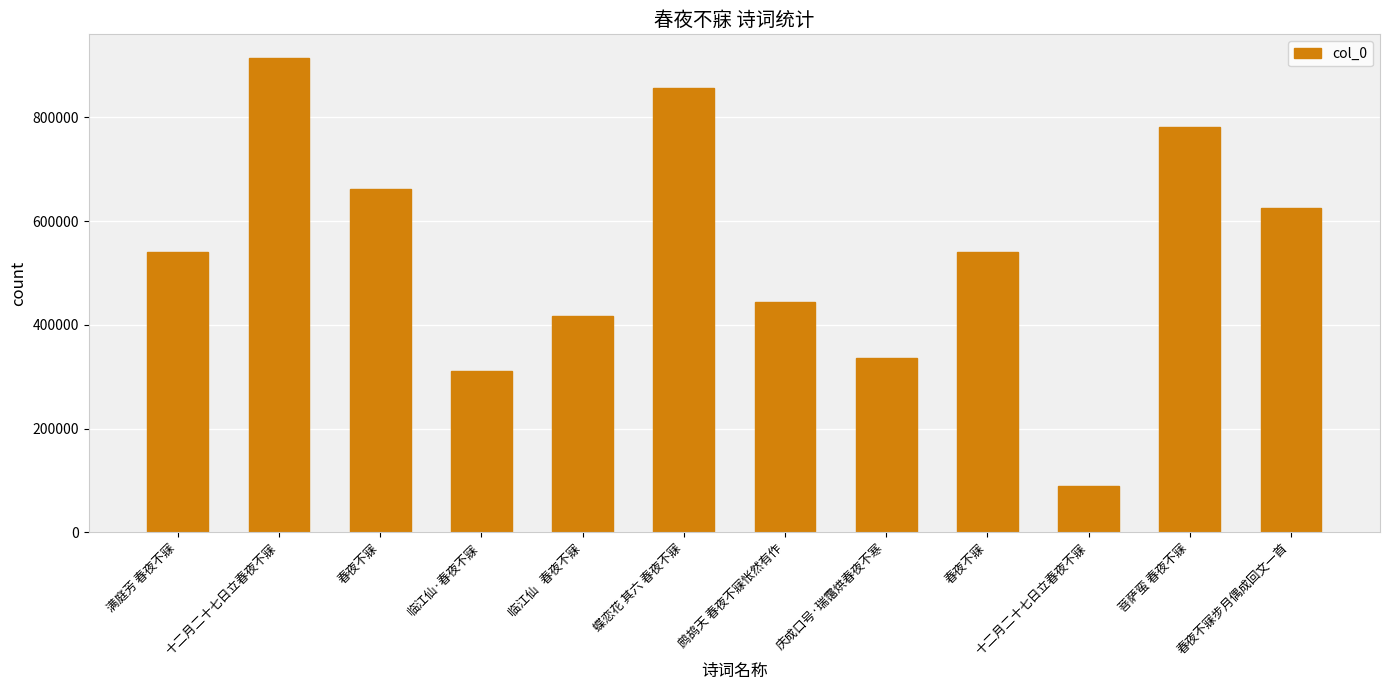

At which label is the value closest to 502209?

满庭芳 春夜不寐